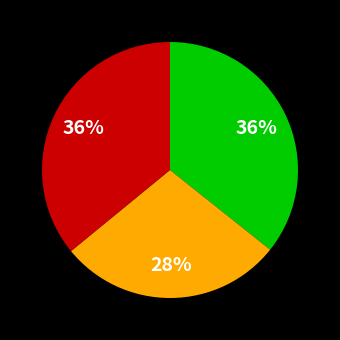

To the nearest percent, what is the difference between the largest and smallest slice percentages?

8%